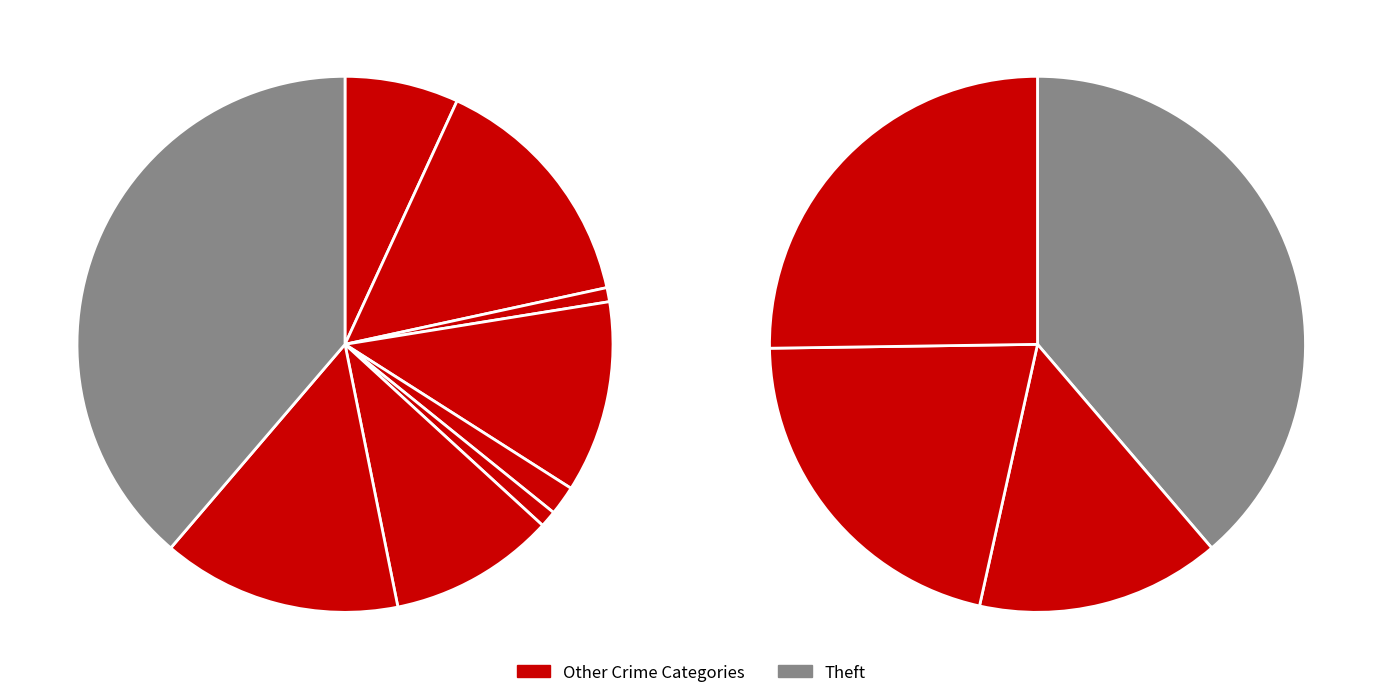

To the nearest percent, what is the combined percentage of Homicide and Aggravated Battery?

16%